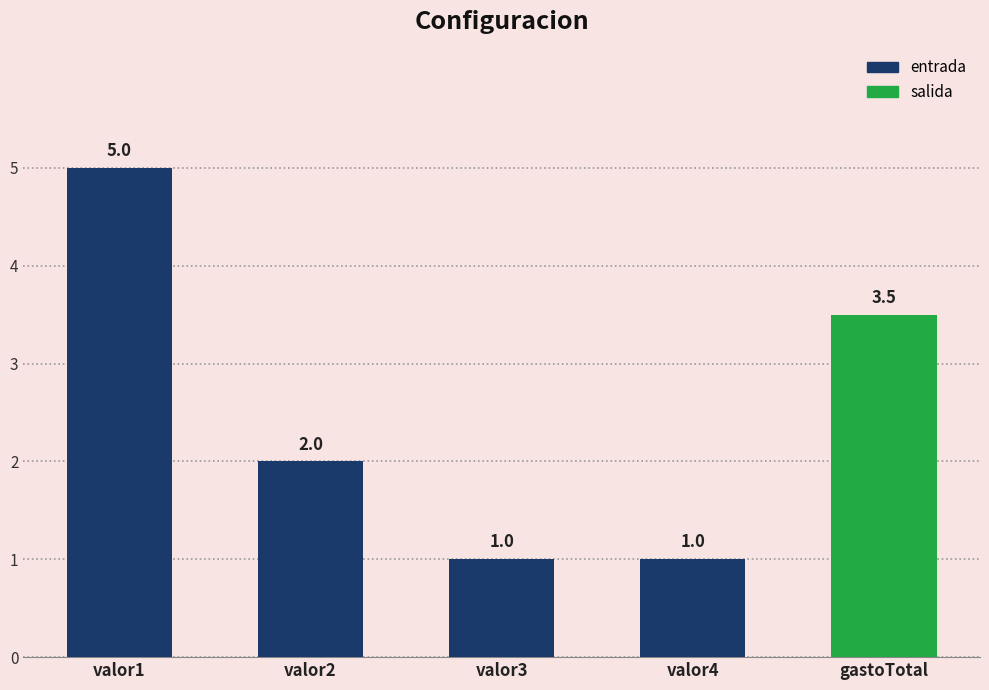

How many data points does each series have?

5